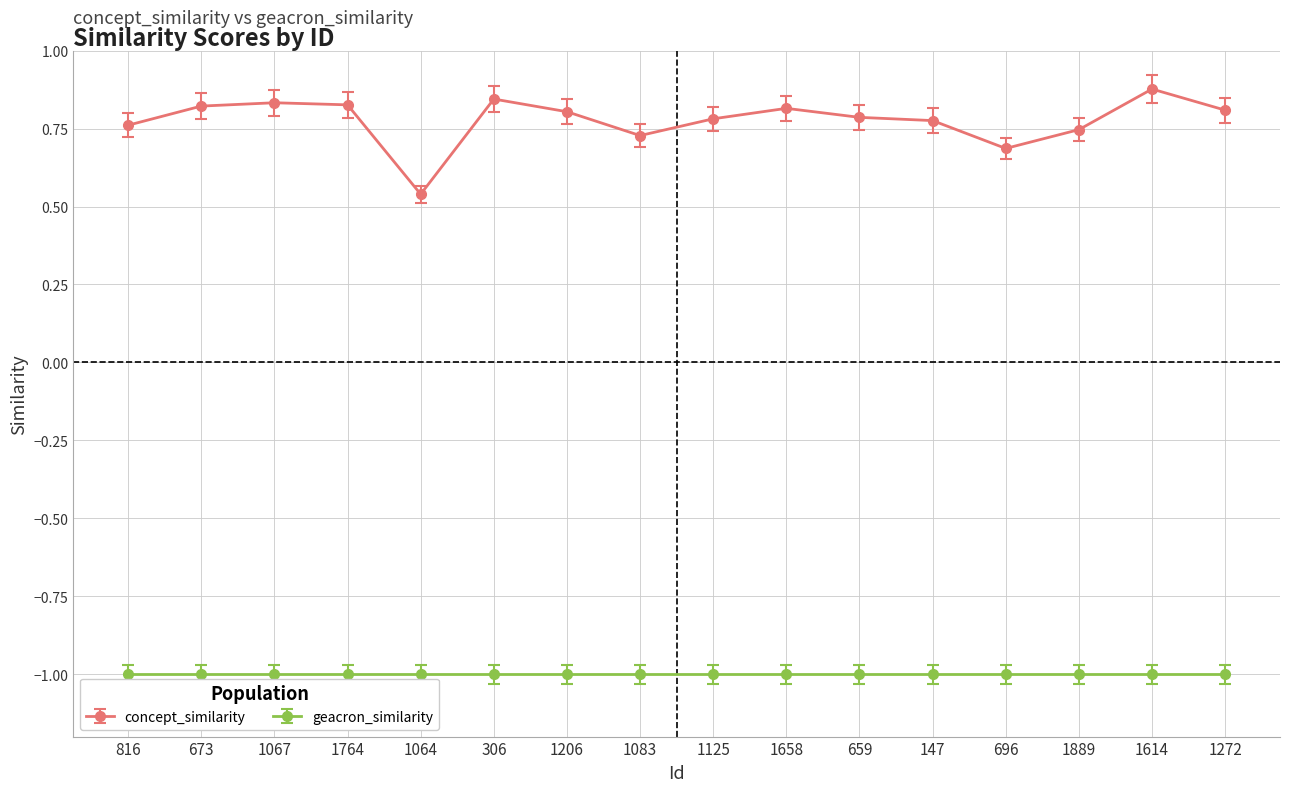

How many data points does each series have?

16